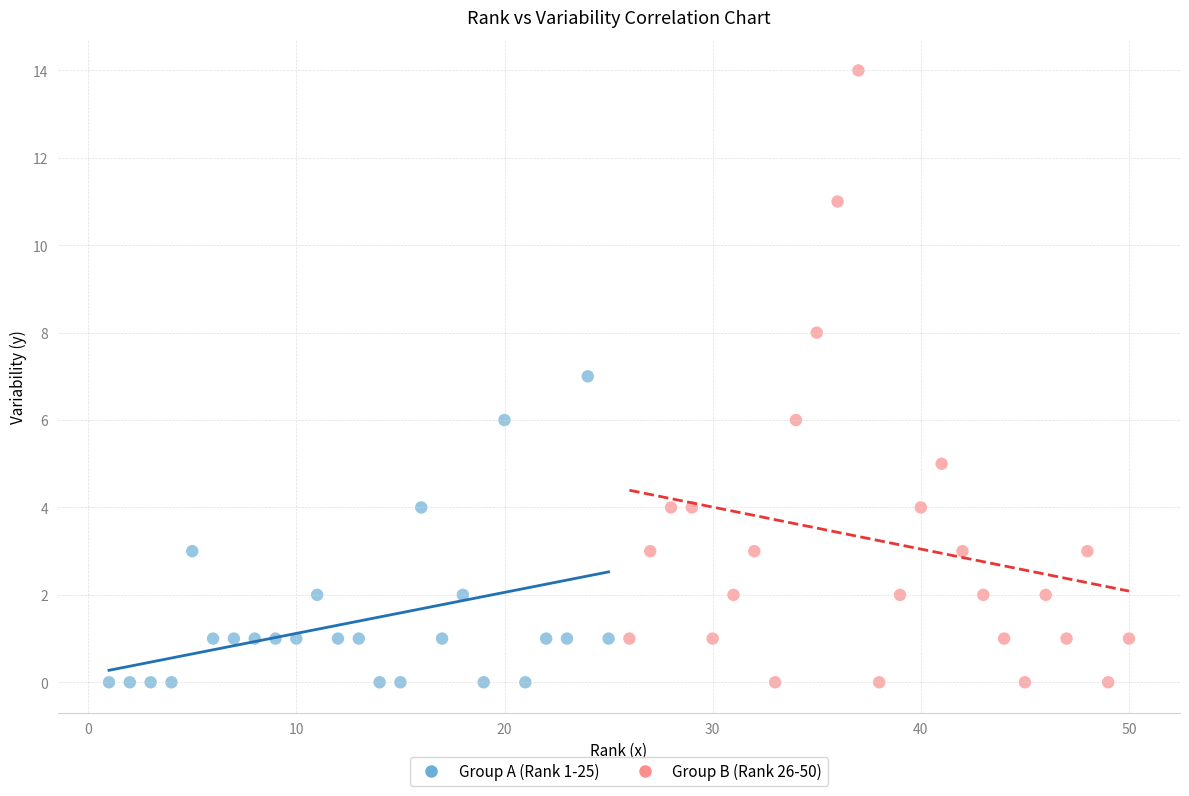

Which series has the widest spread of Y values?

Group B (Rank 26-50)